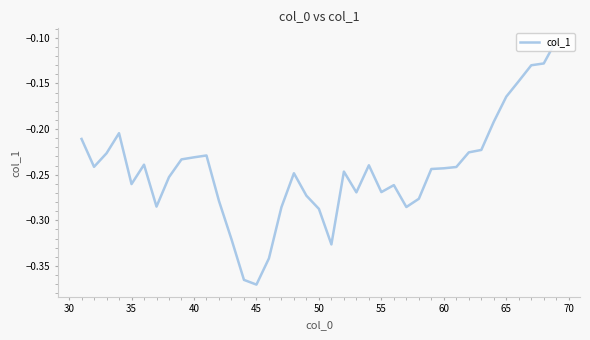

What is the difference between the maximum and minimum values?

0.3